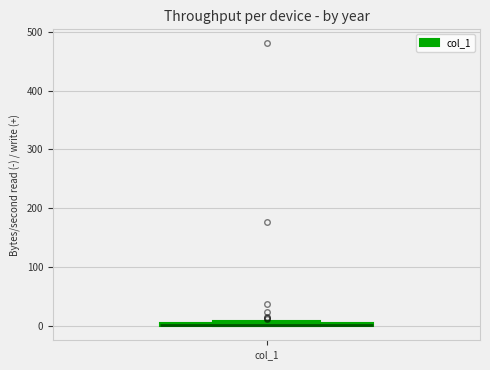

Where is the lower edge of the box for col_1 on the y-axis? The values are not printed on the chart, so give them approximately, as read against the axis.

0